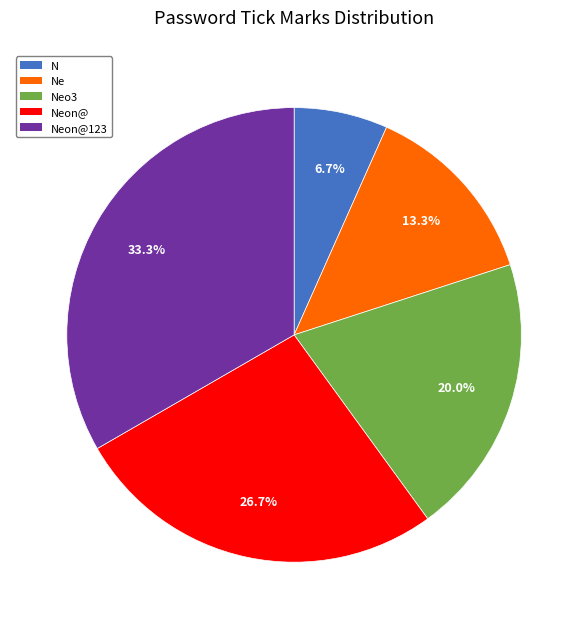

How many slices are in this pie chart?

5